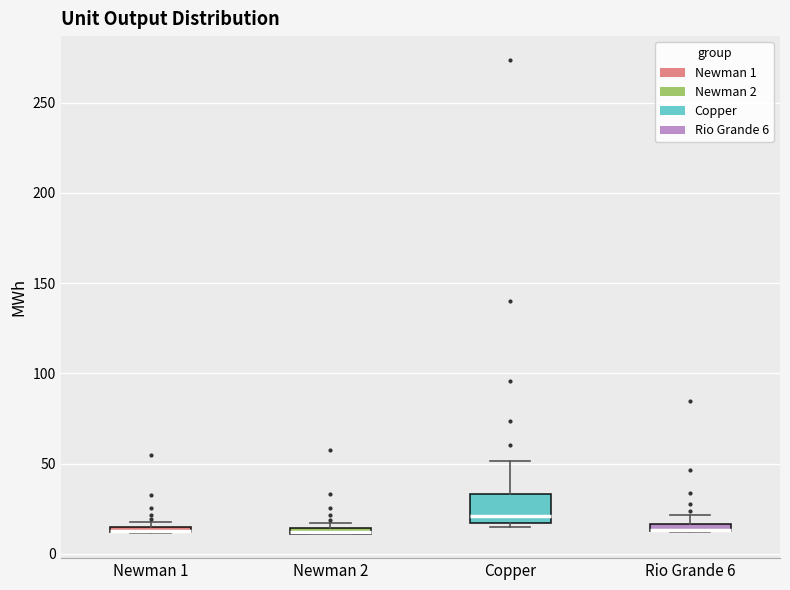

Comparing the boxes themselves (not the whiskers), which one is the tallest?

Copper